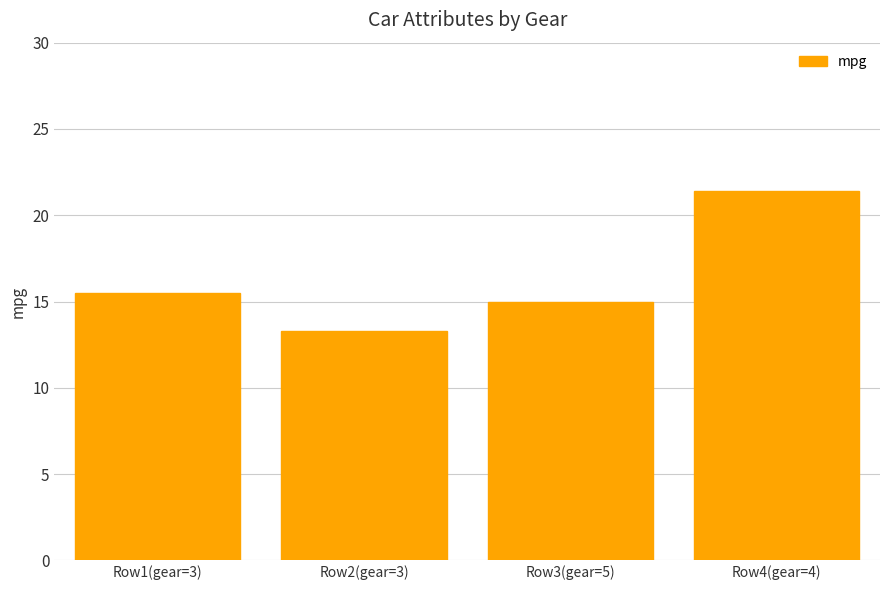

Which category has the lowest value across all series?

Row2(gear=3)